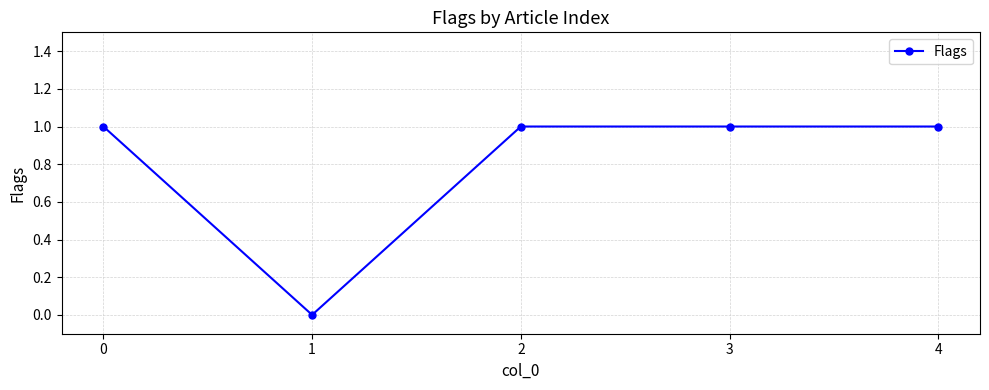

What is the difference between the values at 3 and 1?

1